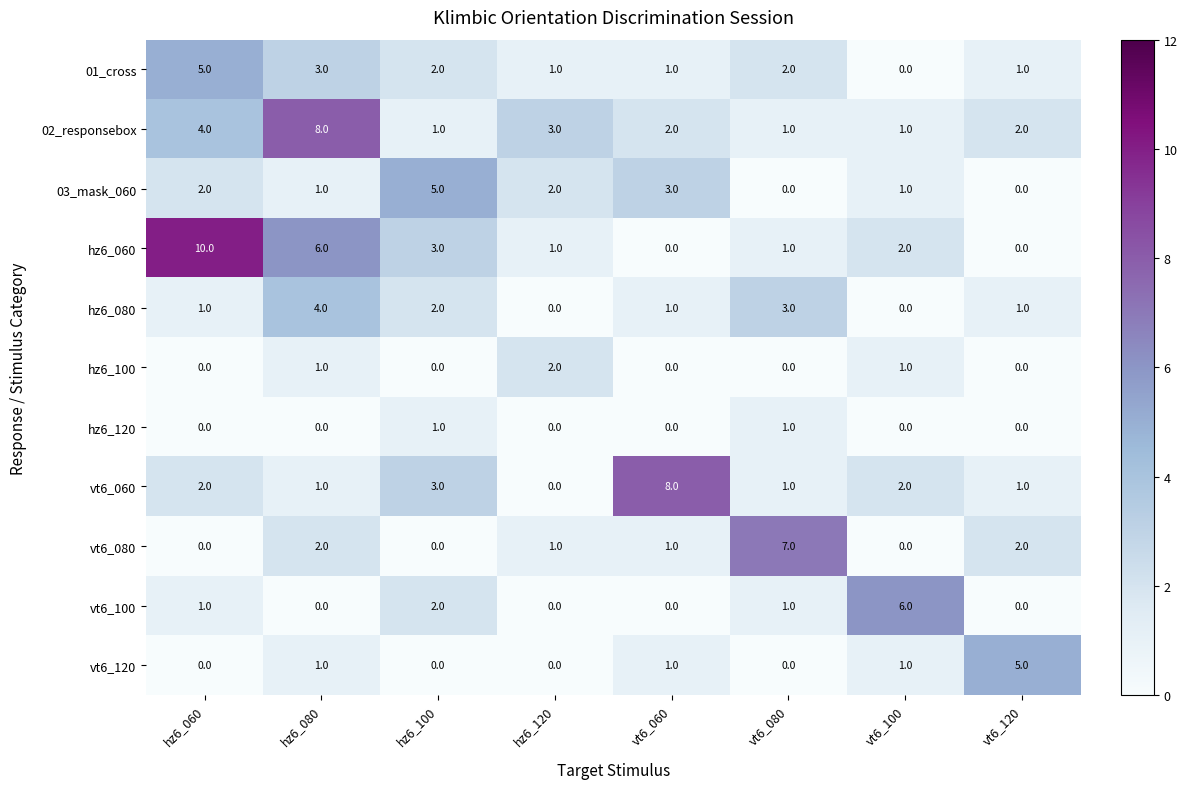

Count the number of categories in the chart.

8